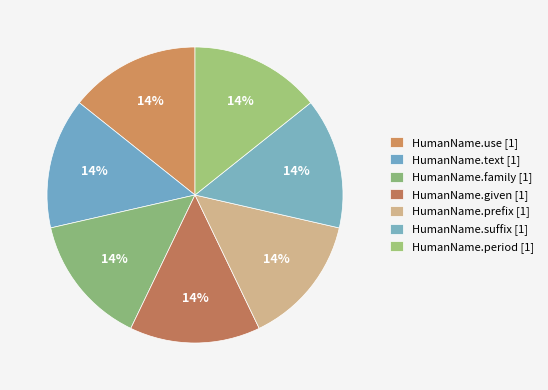

Count the number of slices in the pie.

7